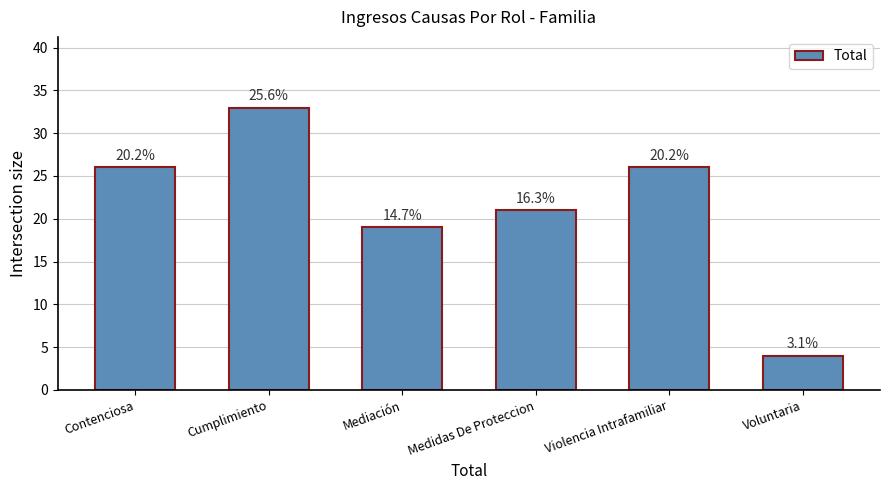

Reading right to left, transcribe all the data shown in this chart.

4	26	21	19	33	26